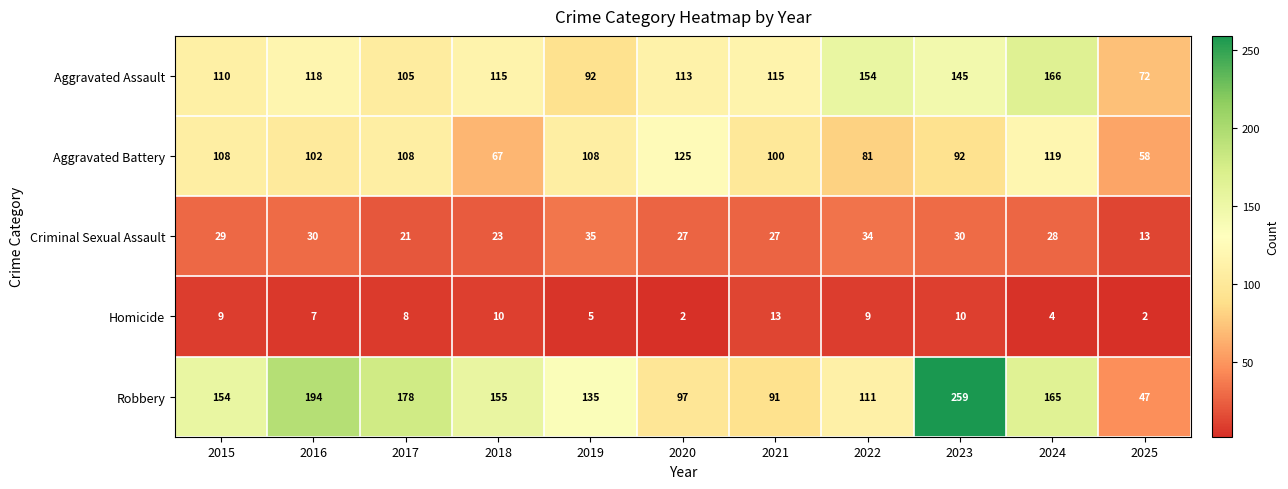

Where does the Aggravated Assault series first go above 115?

2016